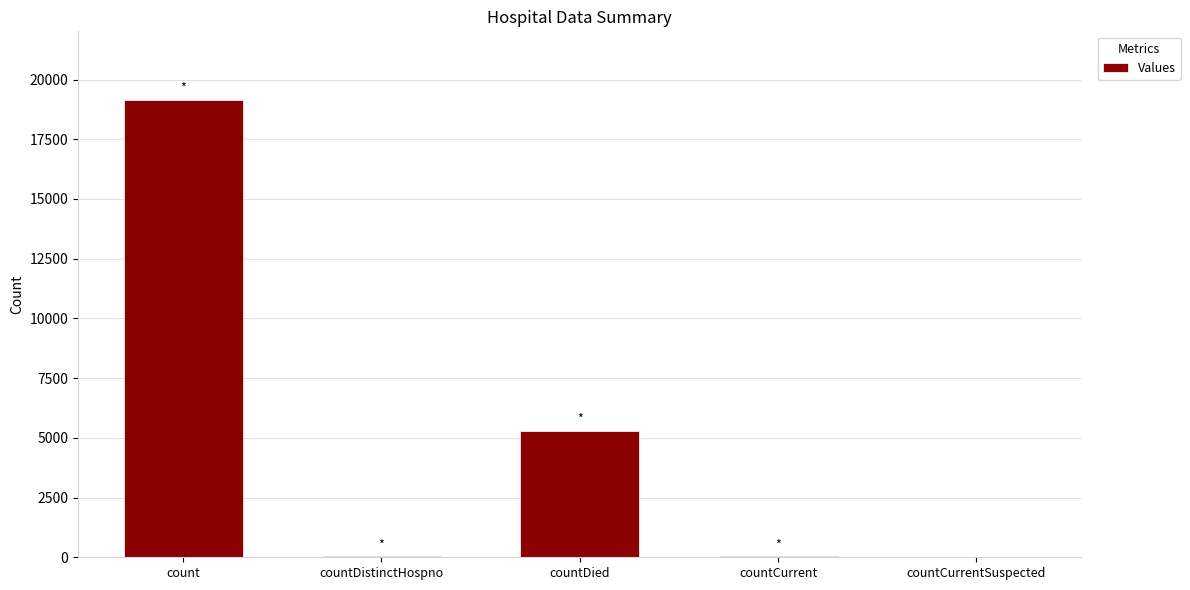

Where is the data nearest to the value 9573?

countDied